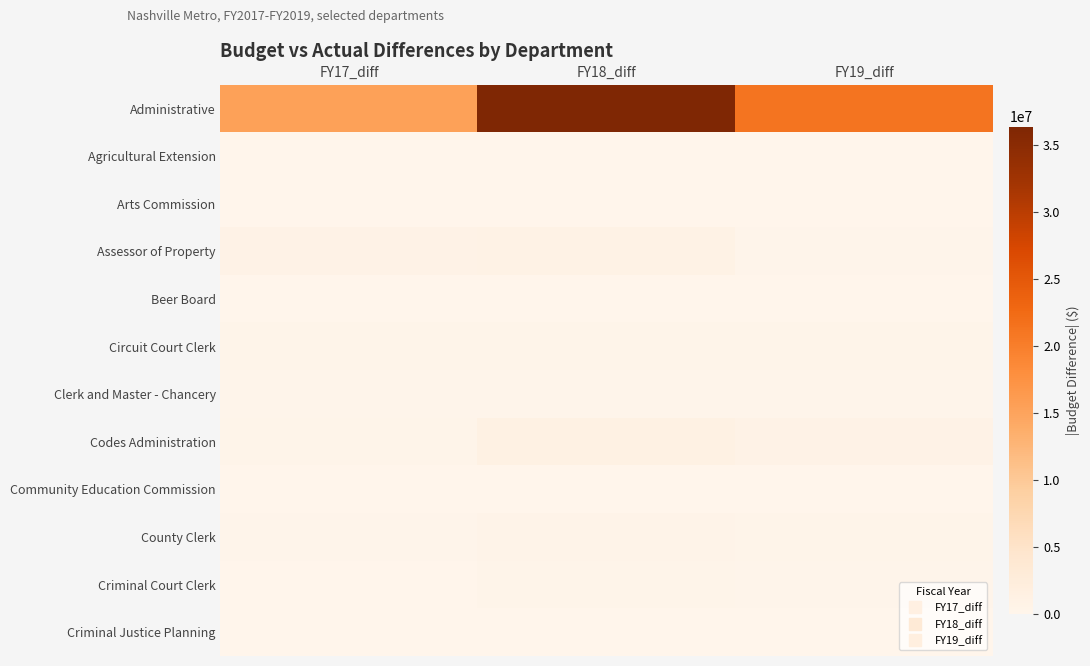

Reading left to right, extract all data points from this chart.

Administrative: FY17_diff=15396420.9	FY18_diff=36344389.2	FY19_diff=21269107.8
Agricultural Extension: FY17_diff=7585.4	FY18_diff=22366.3	FY19_diff=437.0
Arts Commission: FY17_diff=15442.4	FY18_diff=62606.8	FY19_diff=97416.9
Assessor of Property: FY17_diff=723147.3	FY18_diff=947690.7	FY19_diff=262277.1
Beer Board: FY17_diff=23391.5	FY18_diff=741.4	FY19_diff=85.7
Circuit Court Clerk: FY17_diff=382928.8	FY18_diff=339416.6	FY19_diff=398759.9
Clerk and Master - Chancery: FY17_diff=236476.7	FY18_diff=206794.0	FY19_diff=241564.7
Codes Administration: FY17_diff=396574.7	FY18_diff=1144640.5	FY19_diff=796900.5
Community Education Commission: FY17_diff=36209.6	FY18_diff=27292.2	FY19_diff=9181.1
County Clerk: FY17_diff=214304.7	FY18_diff=494844.4	FY19_diff=306086.9
Criminal Court Clerk: FY17_diff=75511.7	FY18_diff=314622.1	FY19_diff=150323.3
Criminal Justice Planning: FY17_diff=6982.6	FY18_diff=6097.0	FY19_diff=21210.1